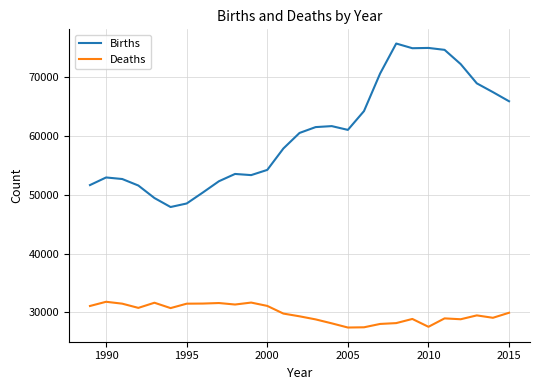

What are all the series names shown in the legend?

Births, Deaths